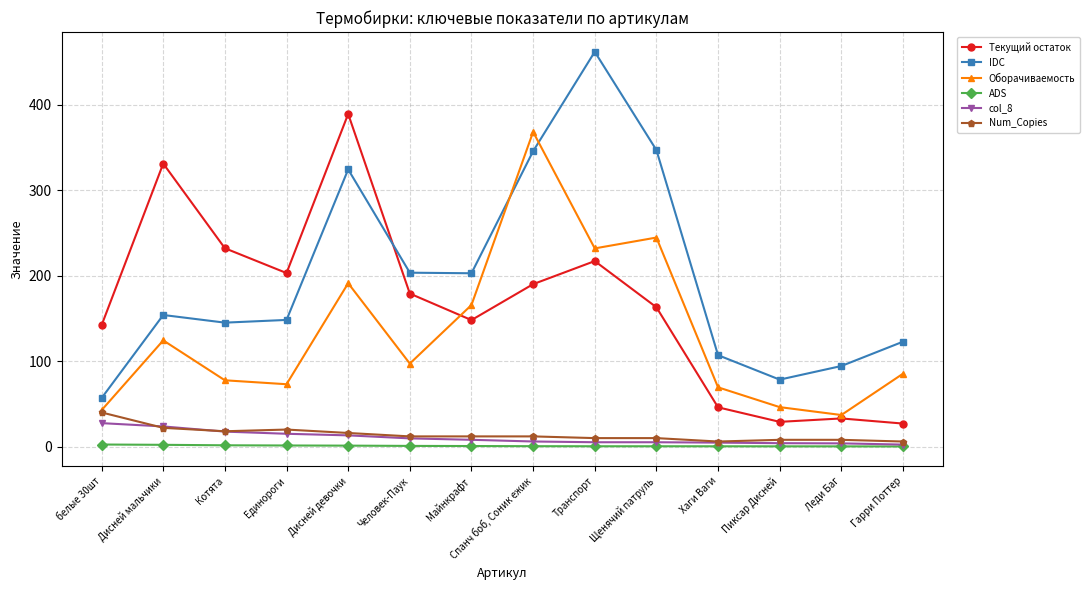

What is the average value of the Текущий остаток series?

166.4